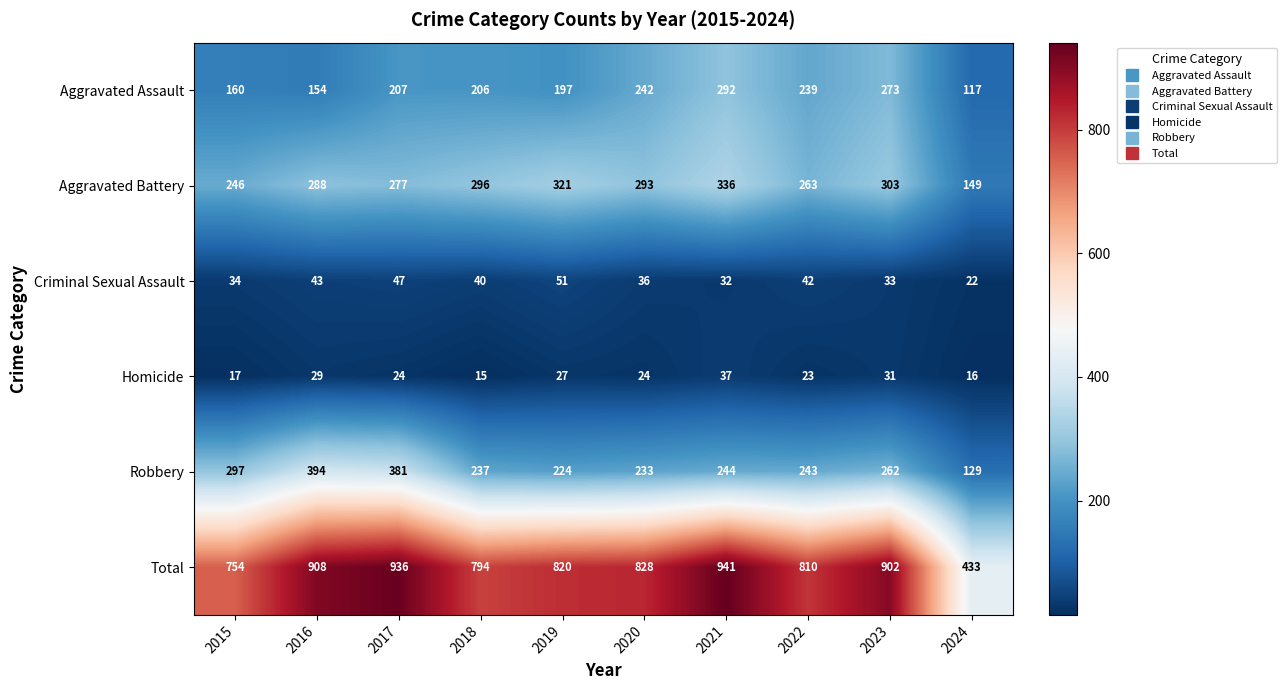

At how many categories does at least one series exceed 348?

10